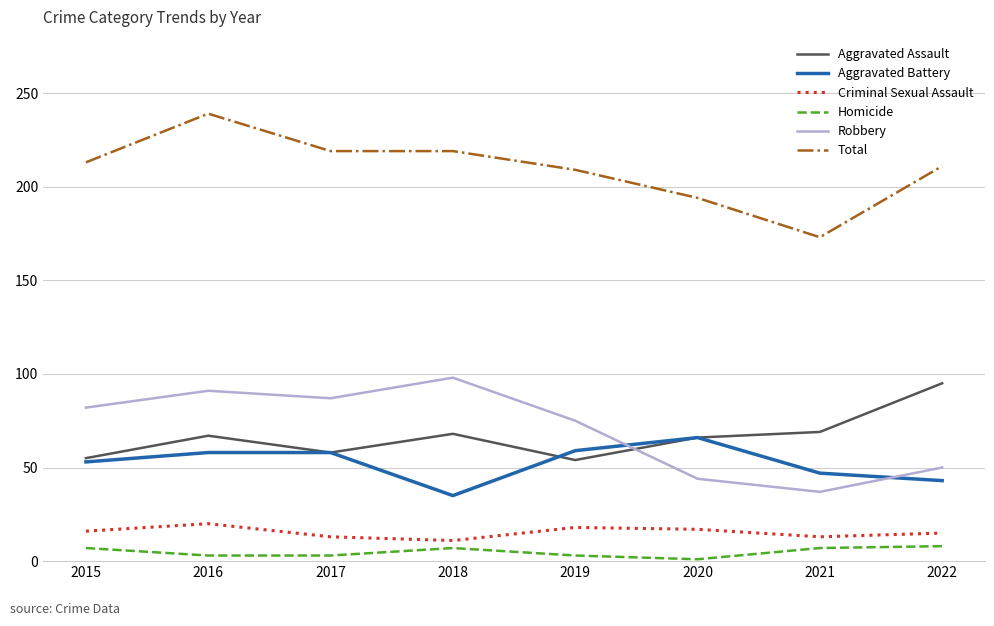

What is the difference between the second highest and minimum values in the Aggravated Battery series?

24